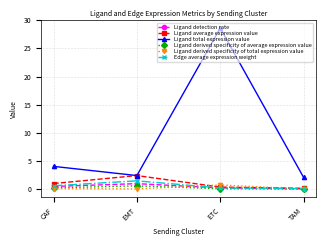

What are all the series names shown in the legend?

Ligand detection rate, Ligand average expression value, Ligand total expression value, Ligand derived specificity of average expression value, Ligand derived specificity of total expression value, Edge average expression weight